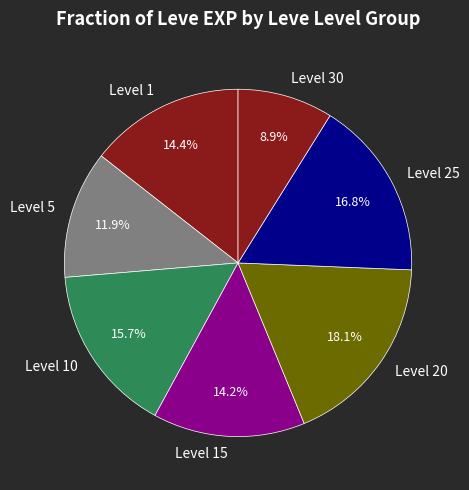

Do Level 1 and Level 5 together represent more than half of the pie?

No